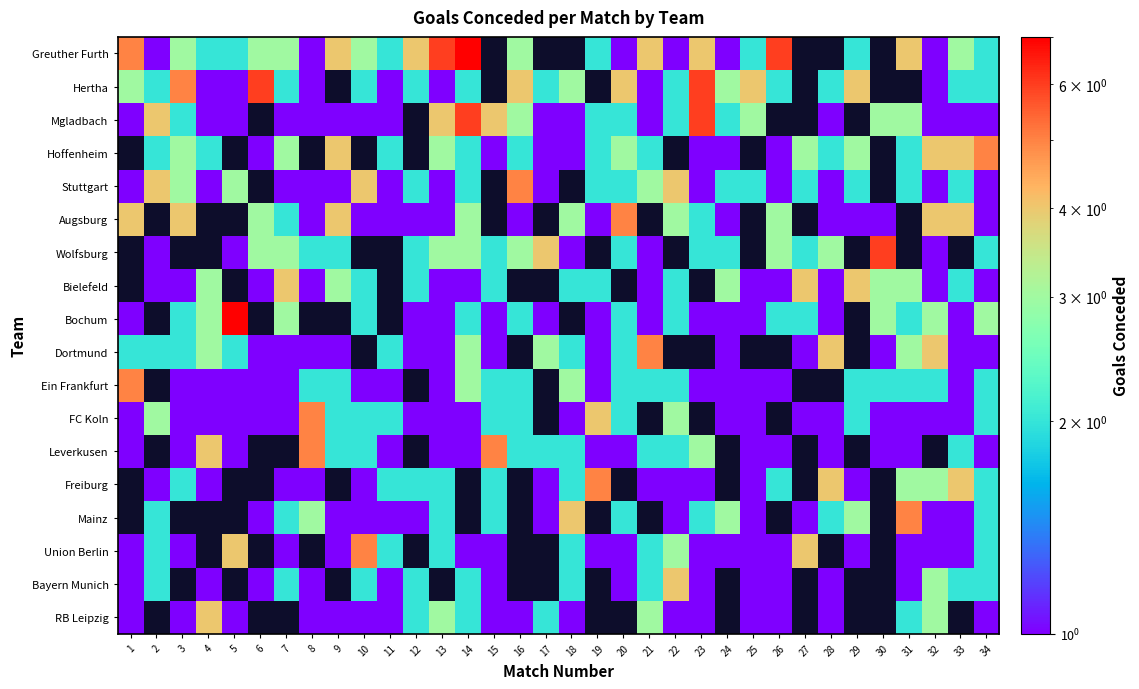

Between 24 and 25, which is larger?

25